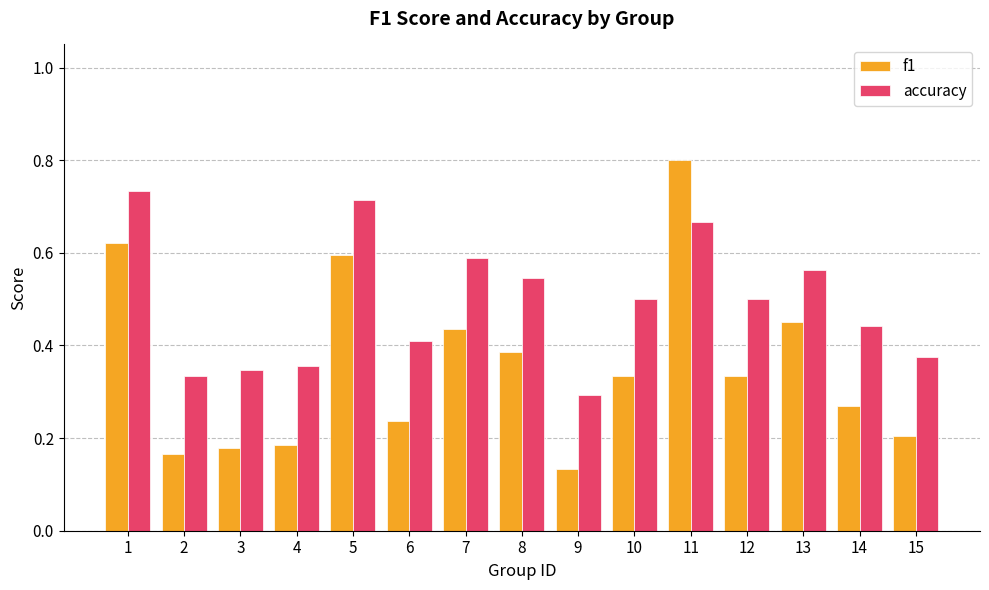

What is the greatest value displayed?

0.8